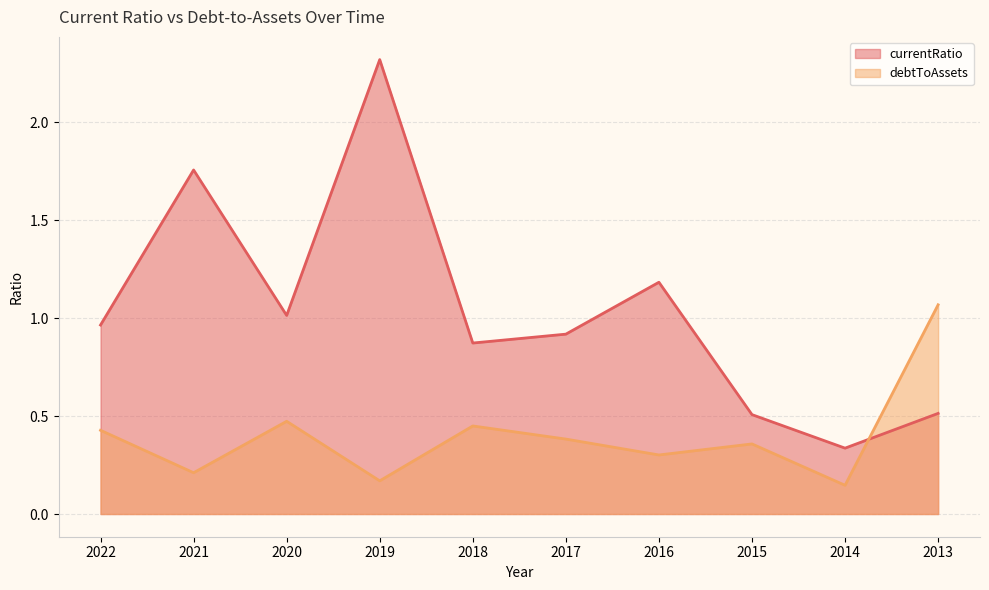

How many categories are shown in the chart?

10